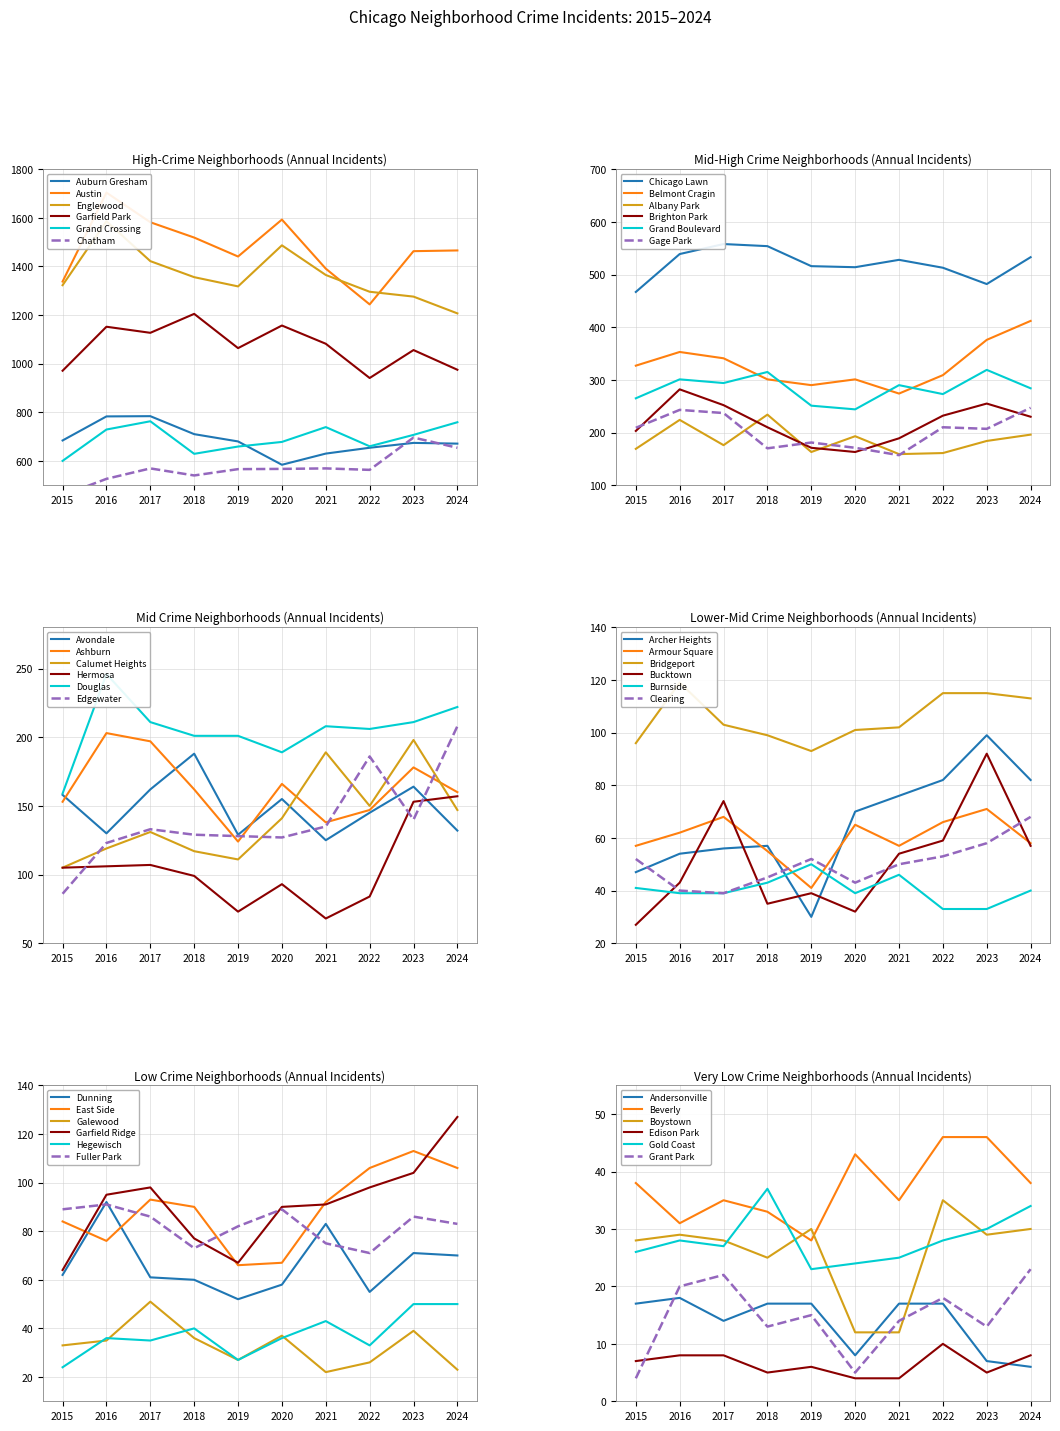

Where is the first local maximum for Austin?

2016